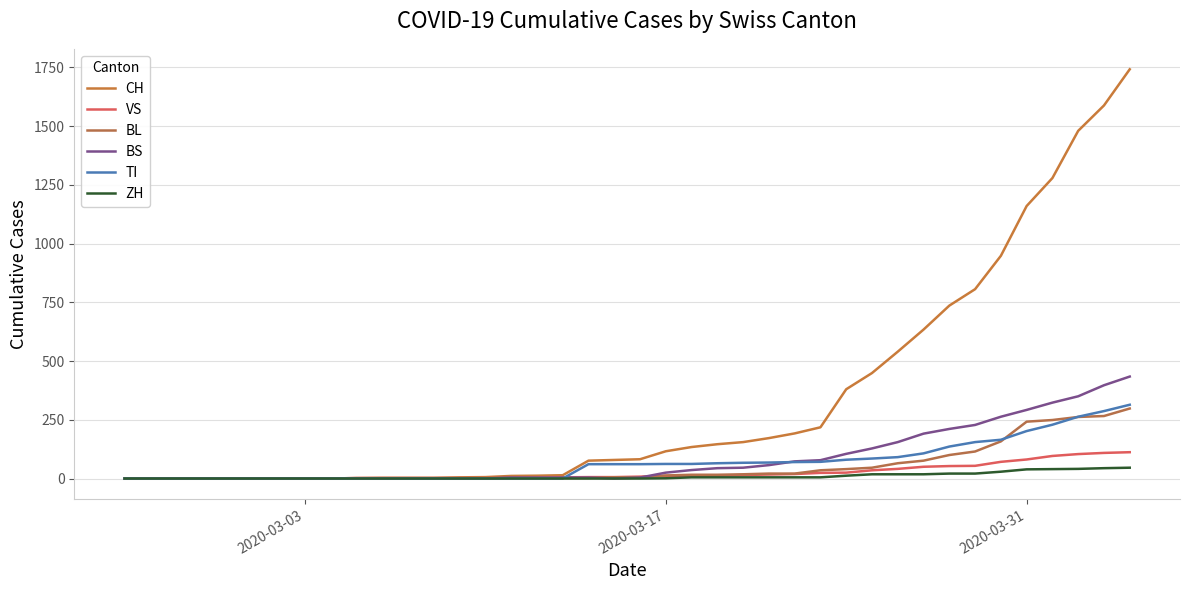

How many lines are shown in the chart?

6